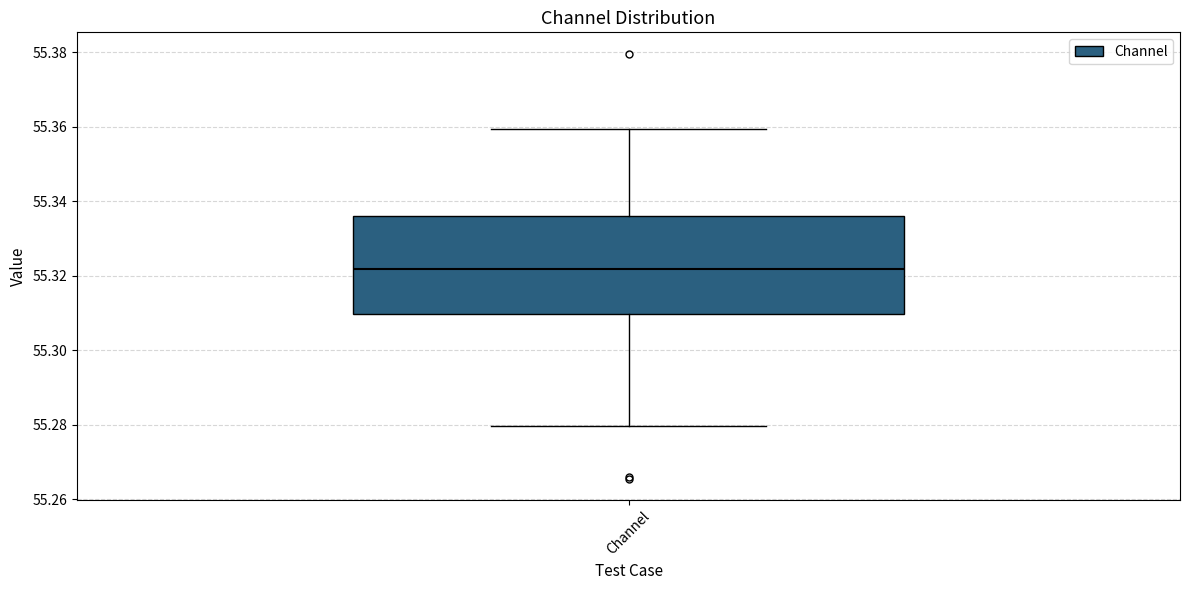

Transcribe this box plot: give where the median line is, the range the box spans, and where the two whiskers end, as read against the y-axis. The values are not printed on the chart, so give them approximately, as read against the axis.

median 55.322, box 55.310 to 55.336, whiskers 55.280 to 55.360